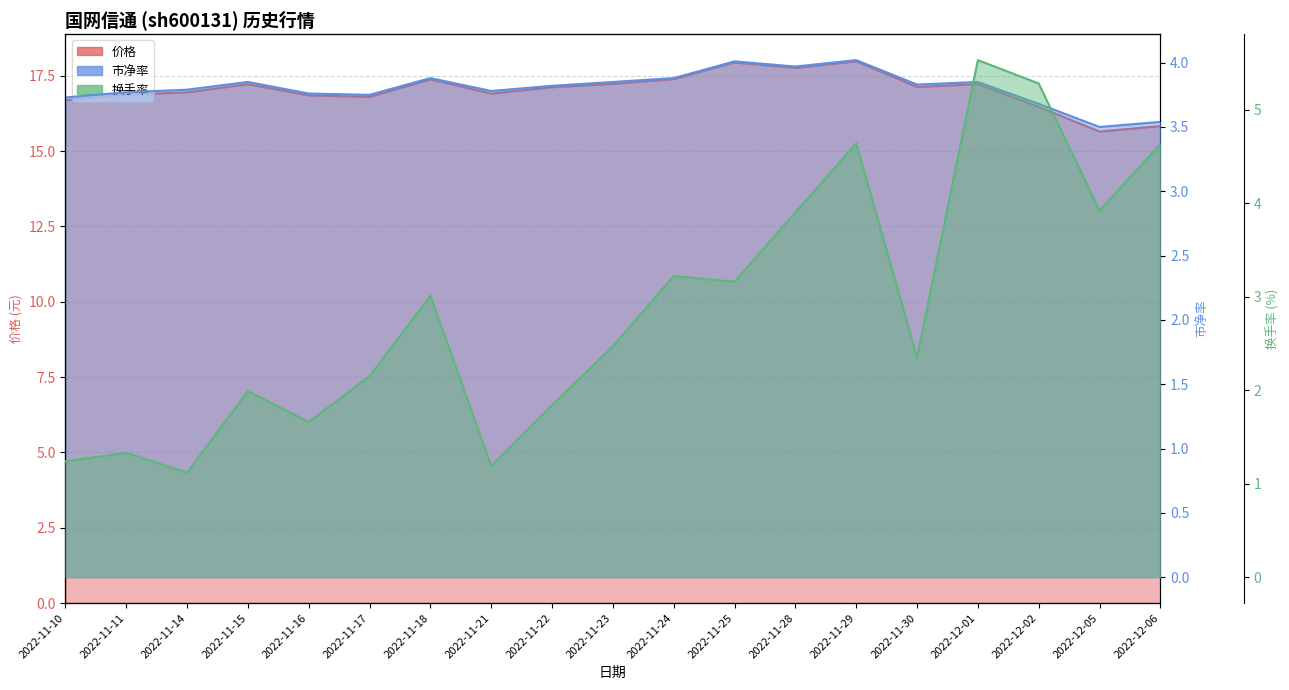

What is the total value across all series at 2022-11-21?

21.9